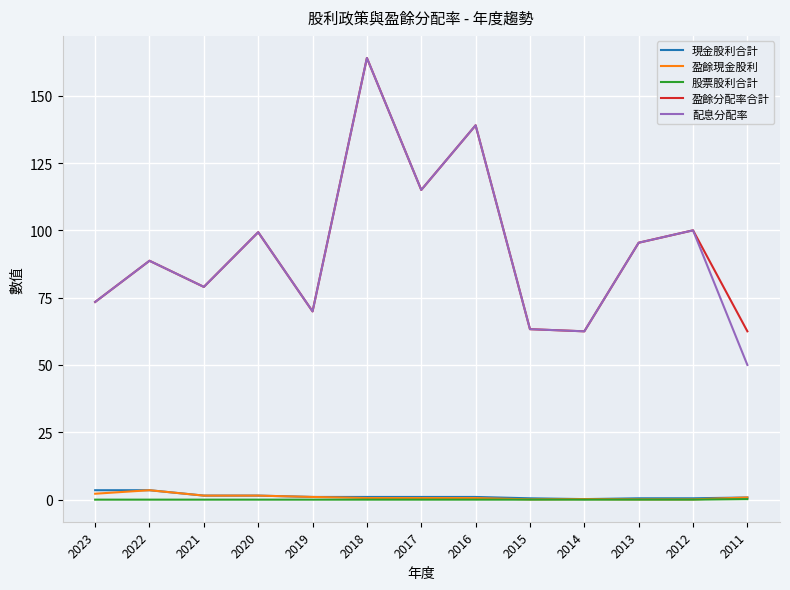

Is the value of 股票股利合計 at 2023 greater than the value of 配息分配率 at 2015?

No